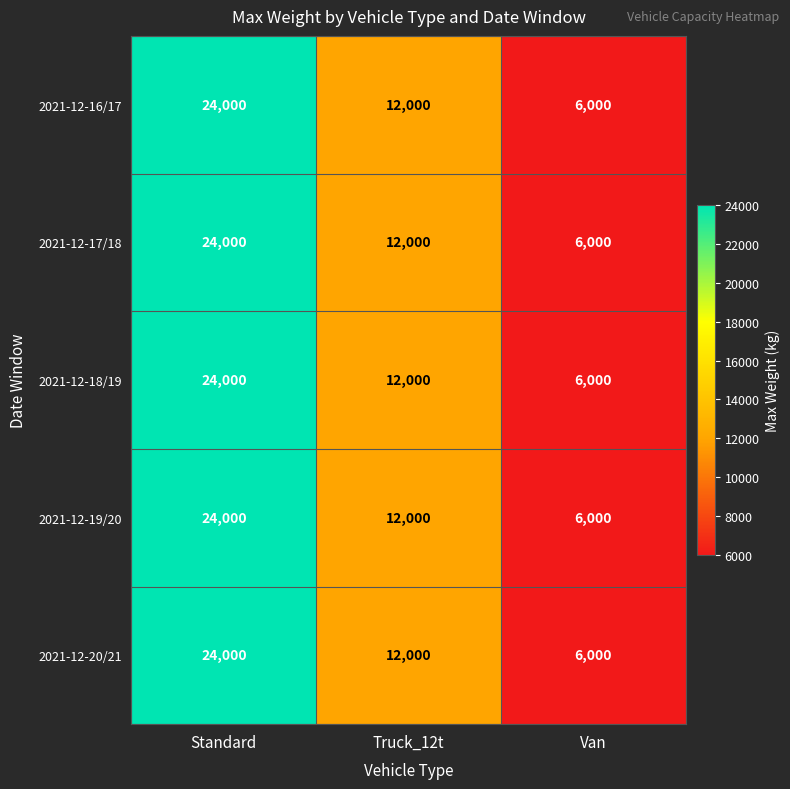

How many 2021-12-18/19 values are between 6000 and 24000?

3